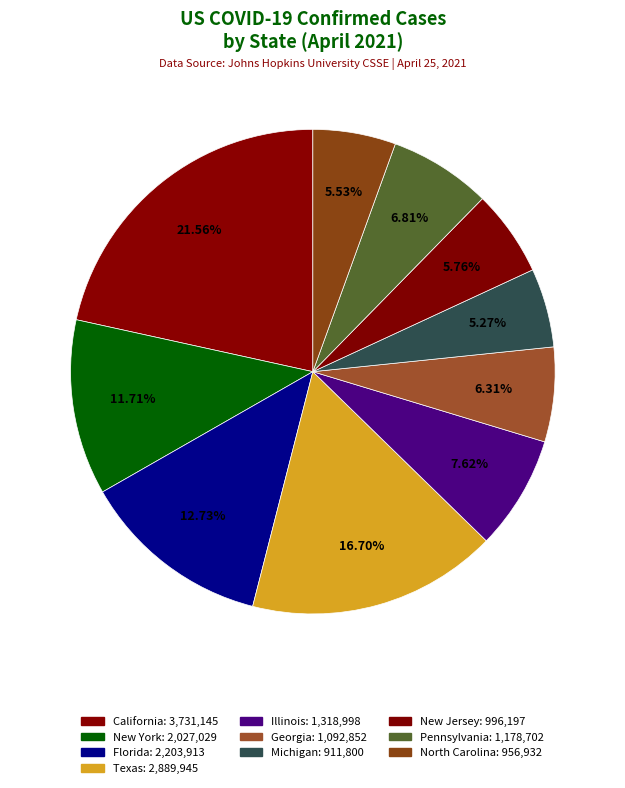

True or false: New Jersey accounts for 14% of the total.

False